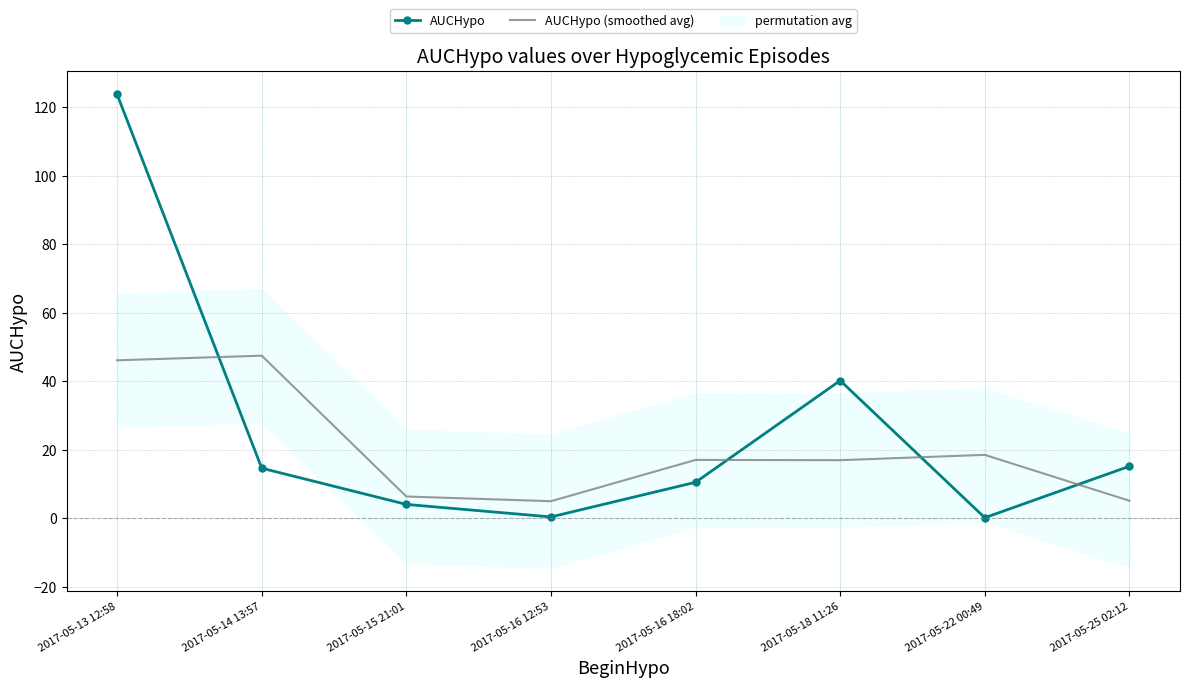

True or false: AUCHypo has more than 0 interior local peaks.

True